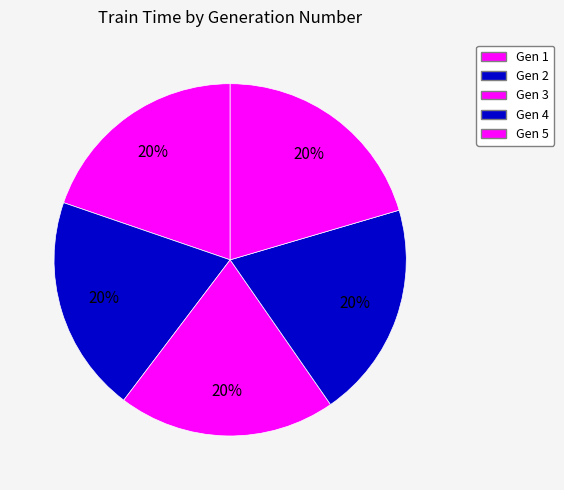

How many segments does this pie chart have?

5